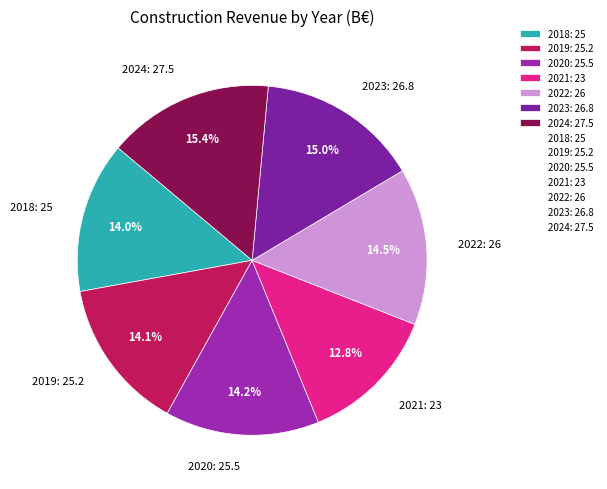

Does 2020 account for over 50% of the chart?

No